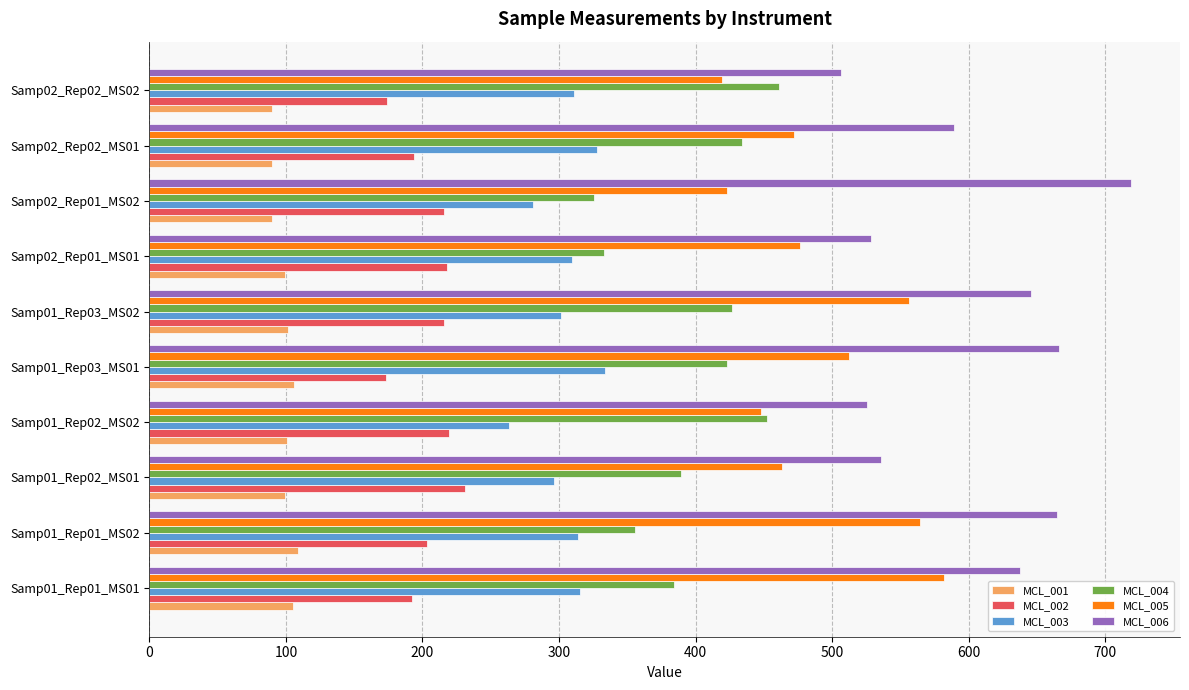

Which series changed the most between Samp01_Rep03_MS01 and Samp02_Rep02_MS02?

MCL_006